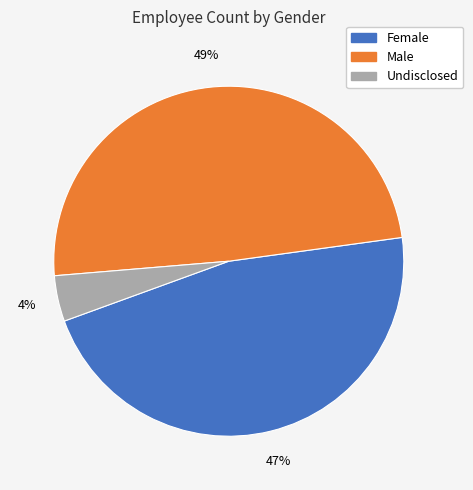

The Male slice represents 43% of the pie. True or false?

False